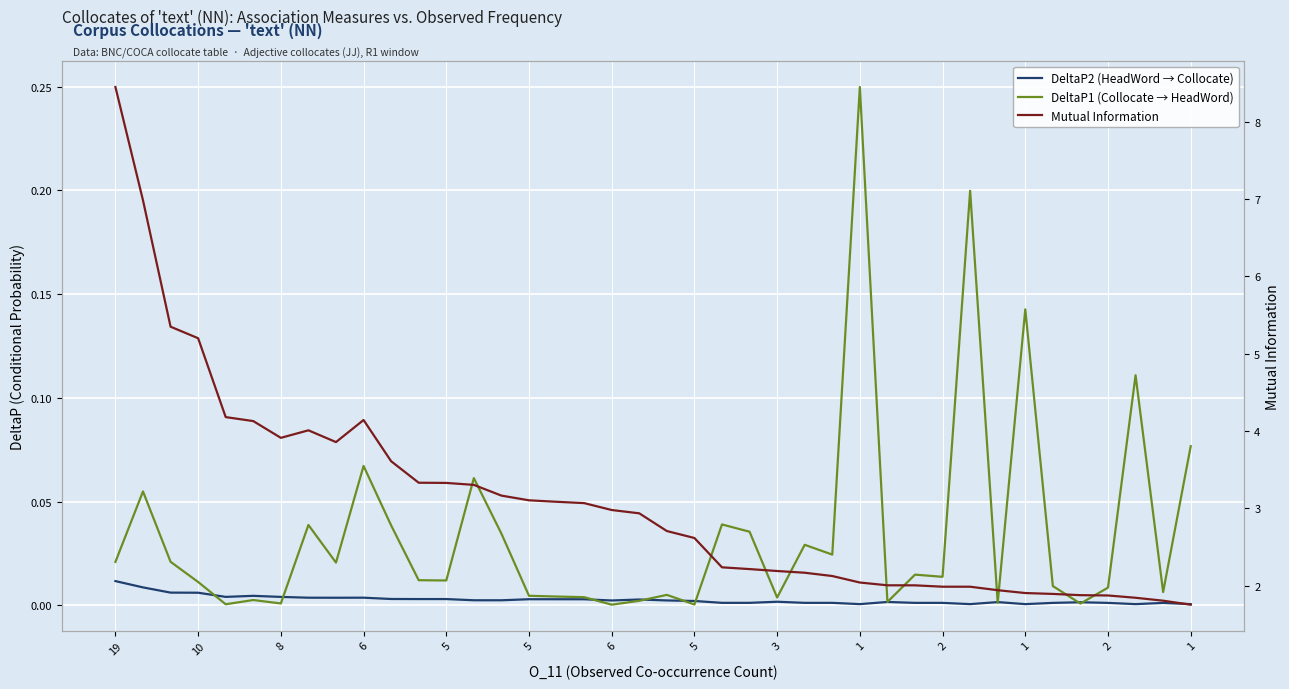

What is the sum of the Mutual Information values at 29 and 38?

3.8